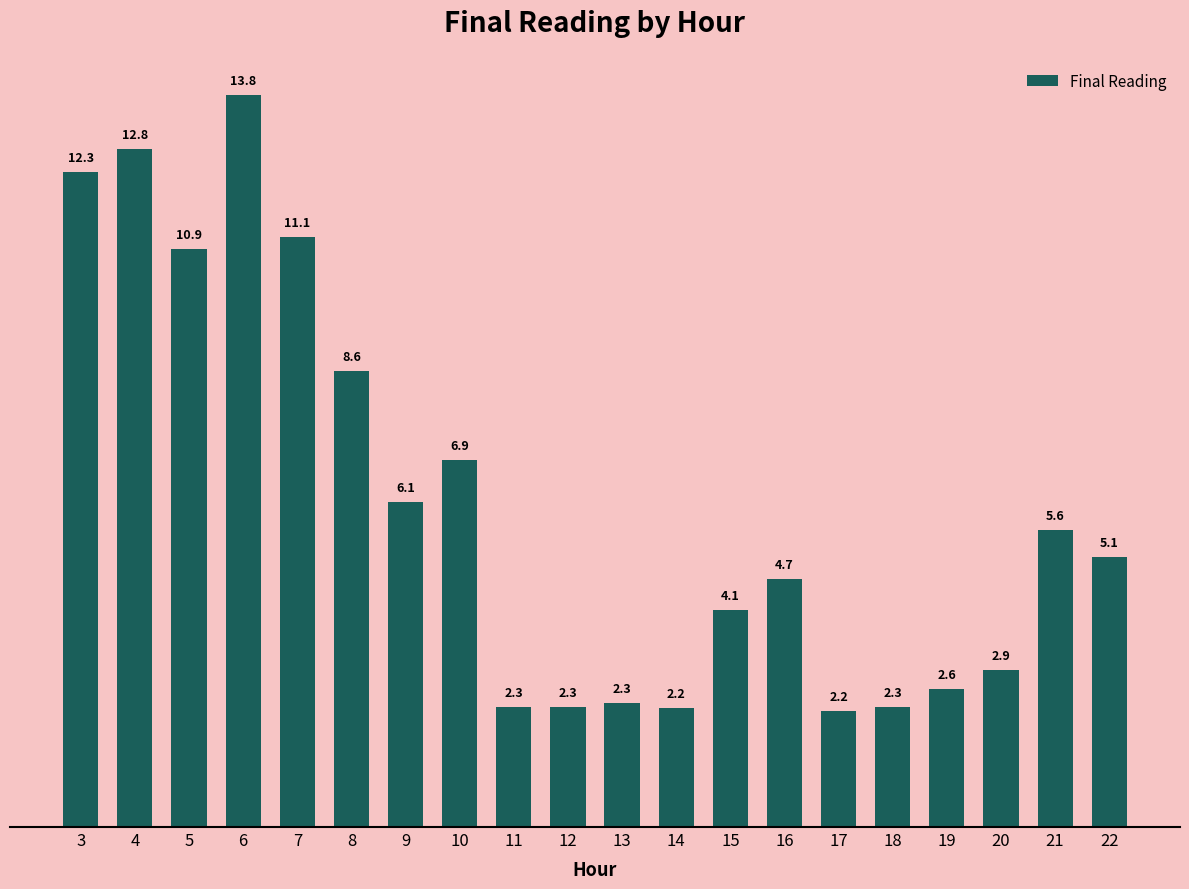

What is the average value?

6.0